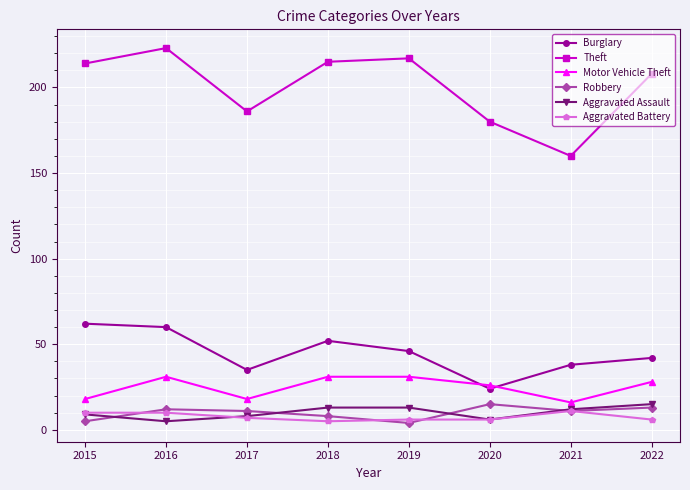

What is the sum of all Burglary values?

359